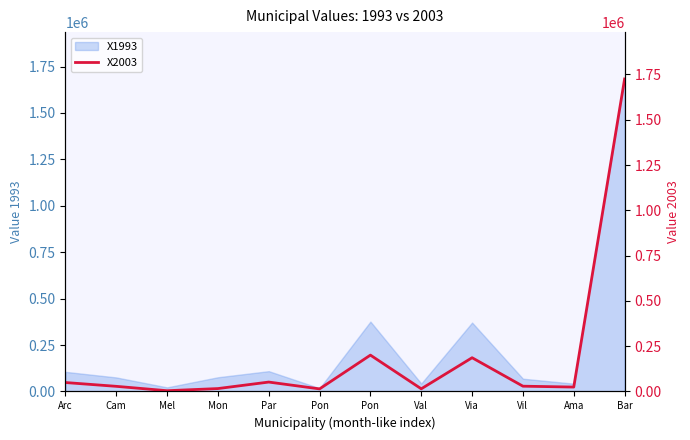

Rank the categories by value from lowest to highest.

Mel, Pon, Val, Mon, Ama, Cam, Vil, Arc, Par, Via, Pon, Bar